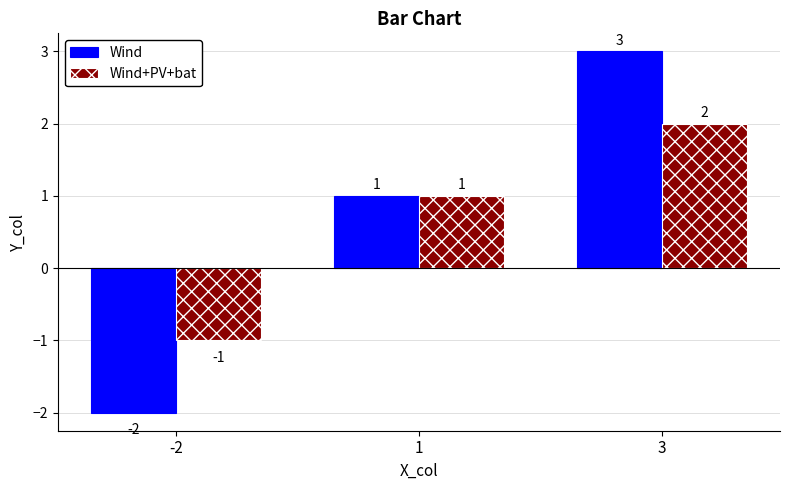

Count the Wind+PV+bat values in the range -1 to 2.

3